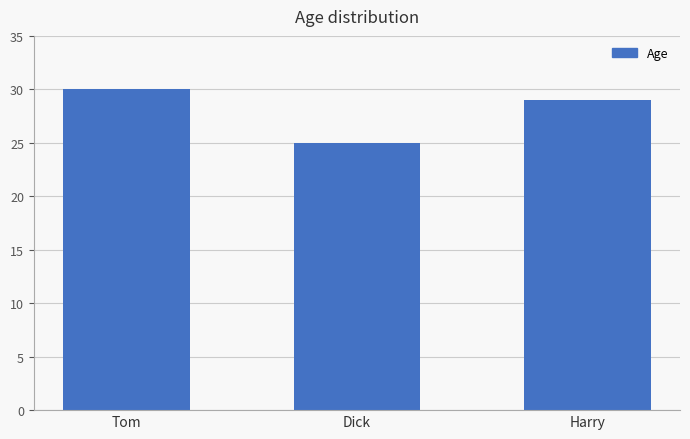

What is the average value?

28